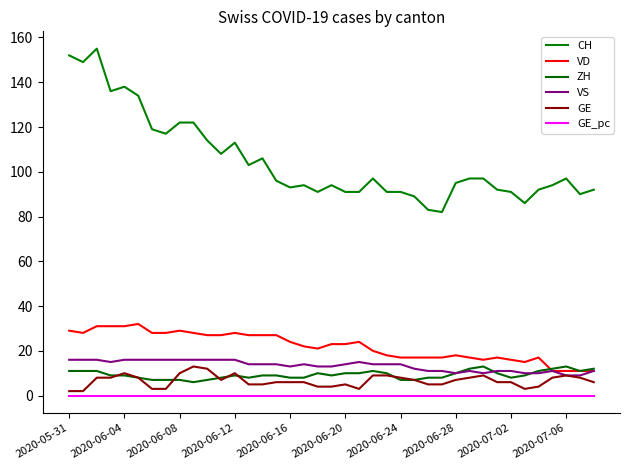

True or false: GE and GE_pc cross at least once.

False